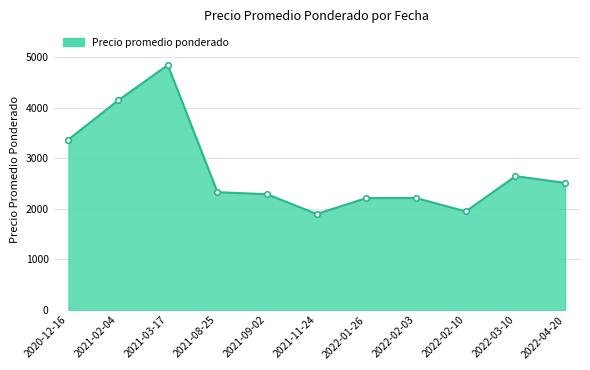

Where is the first local maximum?

2021-03-17